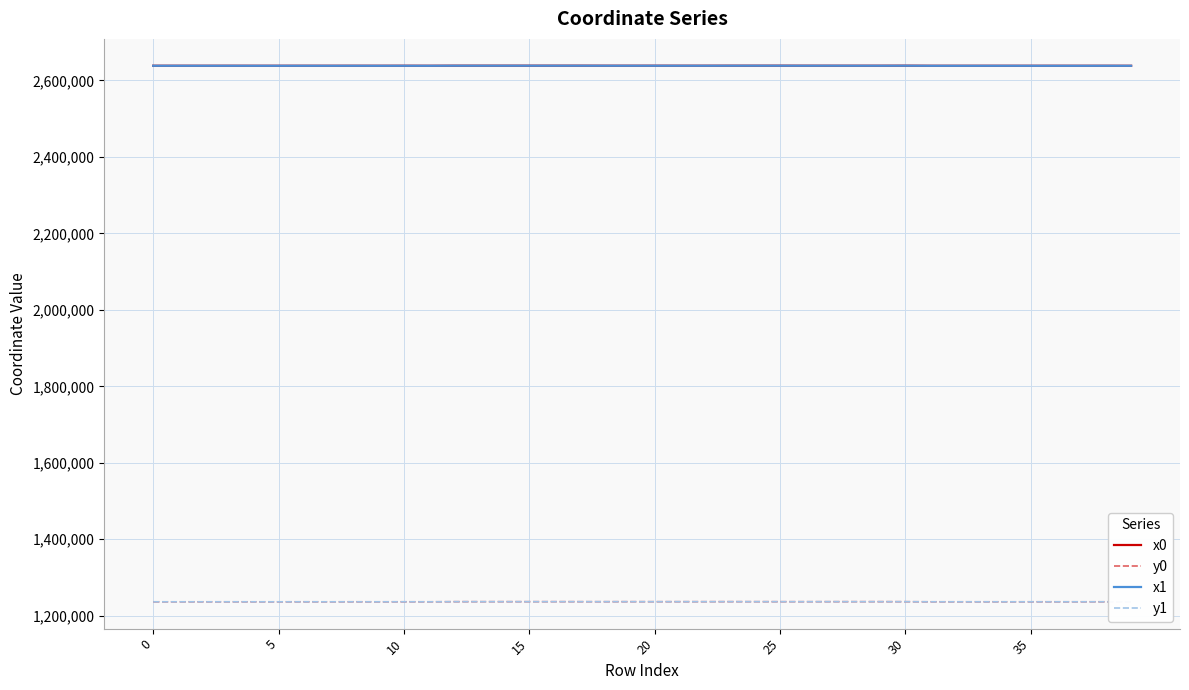

True or false: x1 and y1 cross at least once.

False